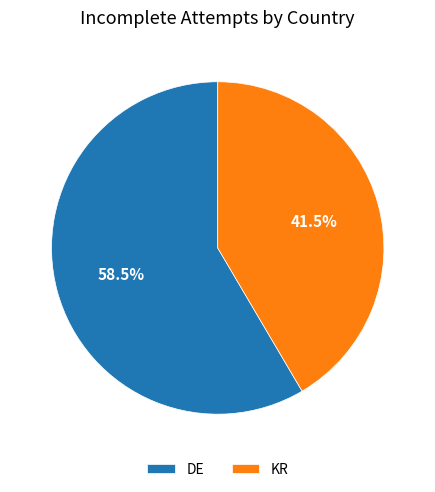

Which has a higher value, DE or KR?

DE